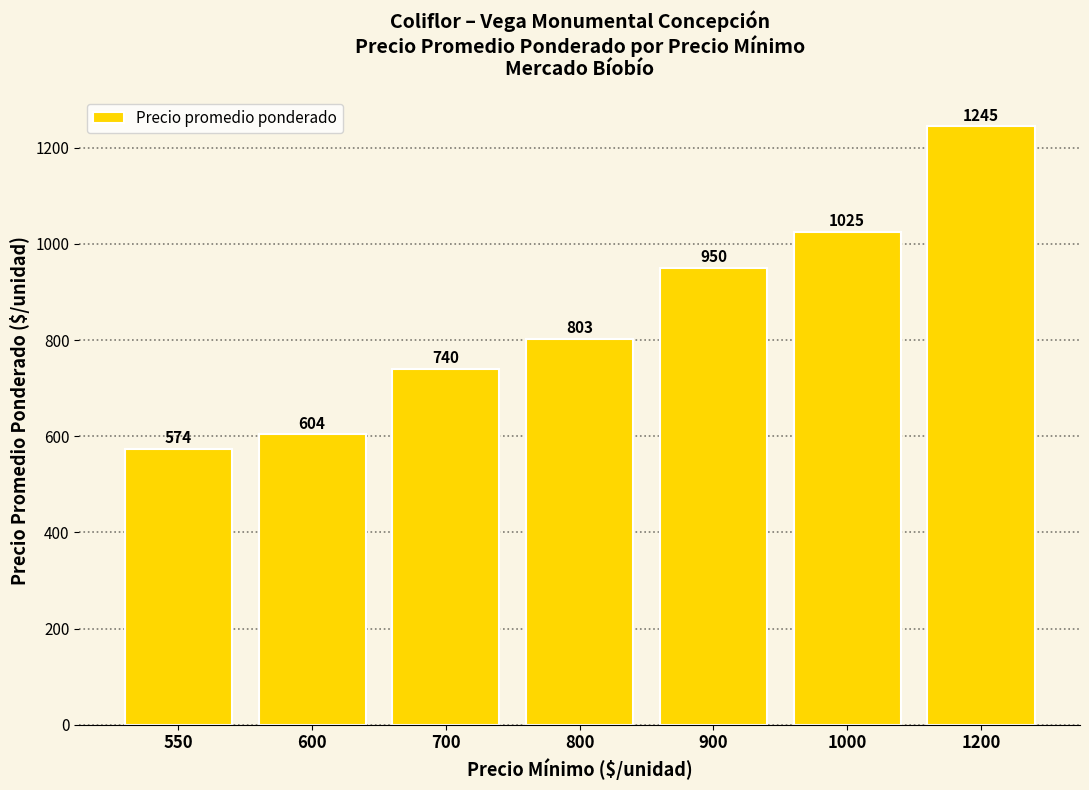

Which label corresponds to the largest value in the chart?

1200